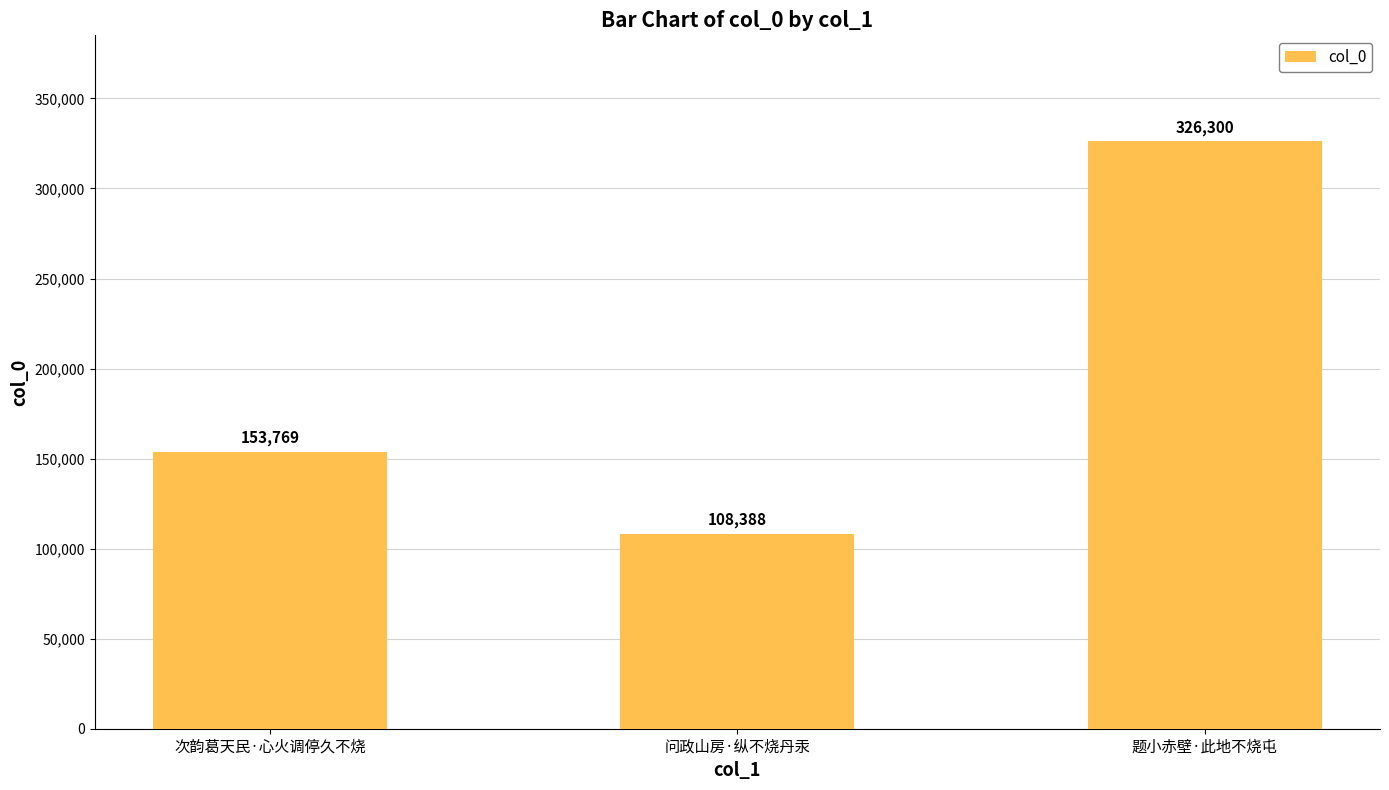

Does the chart contain stacked bars?

No